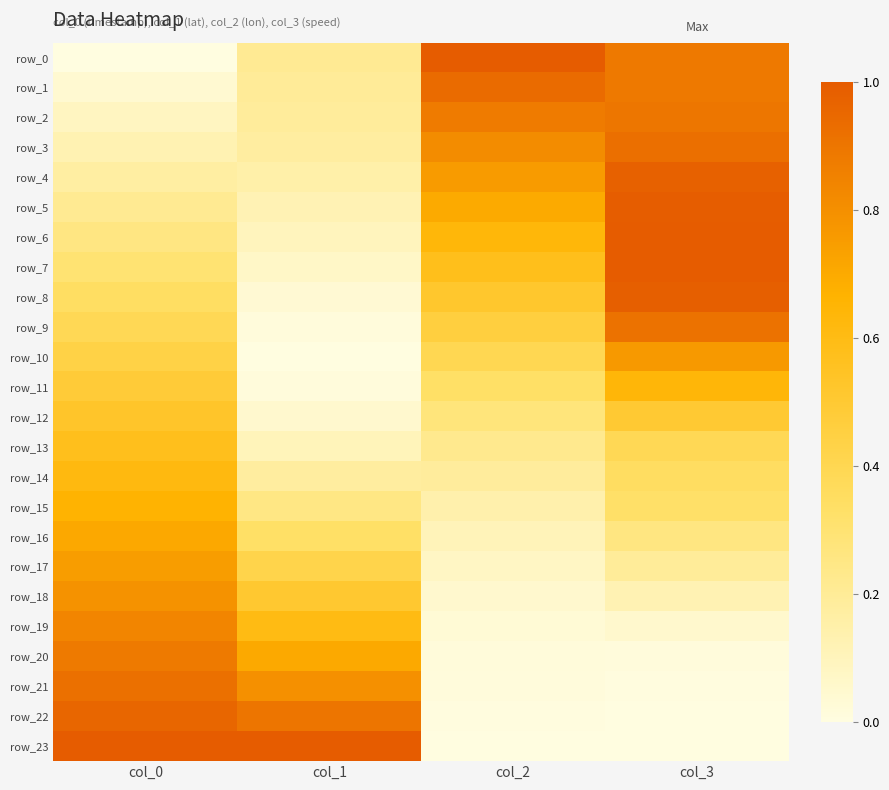

Reading left to right, transcribe all the data shown in this chart.

row_0: col_0=0.0	col_1=0.2	col_2=1.0	col_3=0.9
row_1: col_0=0.0	col_1=0.2	col_2=0.9	col_3=0.9
row_2: col_0=0.1	col_1=0.2	col_2=0.9	col_3=0.9
row_3: col_0=0.1	col_1=0.2	col_2=0.8	col_3=0.9
row_4: col_0=0.2	col_1=0.1	col_2=0.8	col_3=1.0
row_5: col_0=0.2	col_1=0.1	col_2=0.7	col_3=1.0
row_6: col_0=0.3	col_1=0.1	col_2=0.6	col_3=1.0
row_7: col_0=0.3	col_1=0.1	col_2=0.6	col_3=1.0
row_8: col_0=0.3	col_1=0.0	col_2=0.5	col_3=1.0
row_9: col_0=0.4	col_1=0.0	col_2=0.5	col_3=0.9
row_10: col_0=0.4	col_1=0.0	col_2=0.4	col_3=0.8
row_11: col_0=0.5	col_1=0.0	col_2=0.3	col_3=0.6
row_12: col_0=0.5	col_1=0.0	col_2=0.3	col_3=0.5
row_13: col_0=0.6	col_1=0.1	col_2=0.2	col_3=0.4
row_14: col_0=0.6	col_1=0.2	col_2=0.2	col_3=0.3
row_15: col_0=0.7	col_1=0.3	col_2=0.1	col_3=0.3
row_16: col_0=0.7	col_1=0.3	col_2=0.1	col_3=0.3
row_17: col_0=0.7	col_1=0.4	col_2=0.1	col_3=0.2
row_18: col_0=0.8	col_1=0.5	col_2=0.0	col_3=0.1
row_19: col_0=0.8	col_1=0.6	col_2=0.0	col_3=0.1
row_20: col_0=0.9	col_1=0.7	col_2=0.0	col_3=0.0
row_21: col_0=0.9	col_1=0.8	col_2=0.0	col_3=0.0
row_22: col_0=1.0	col_1=0.9	col_2=0.0	col_3=0.0
row_23: col_0=1.0	col_1=1.0	col_2=0.0	col_3=0.0